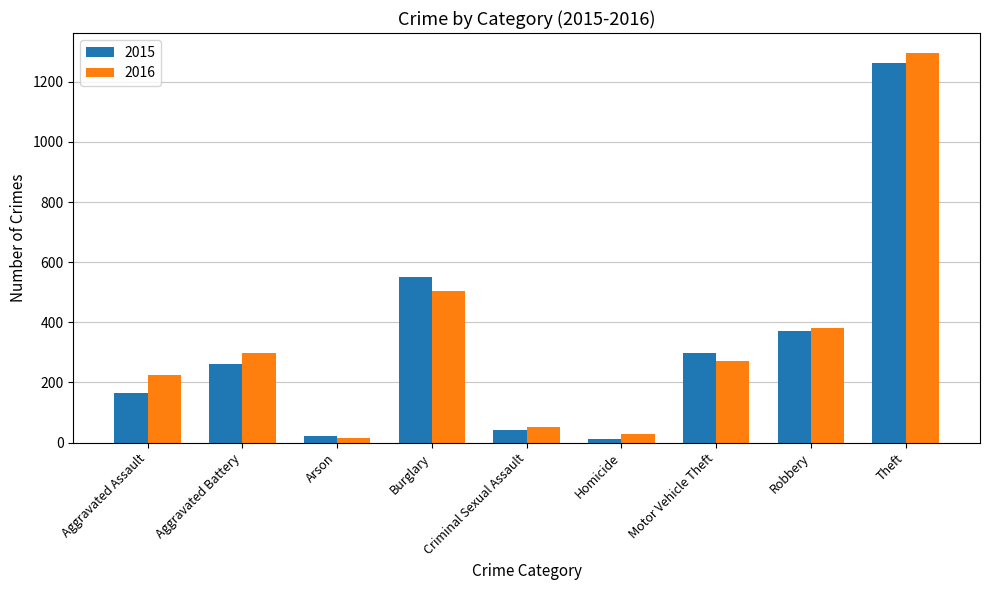

What is the spread (max minus min) of values at Homicide?

15